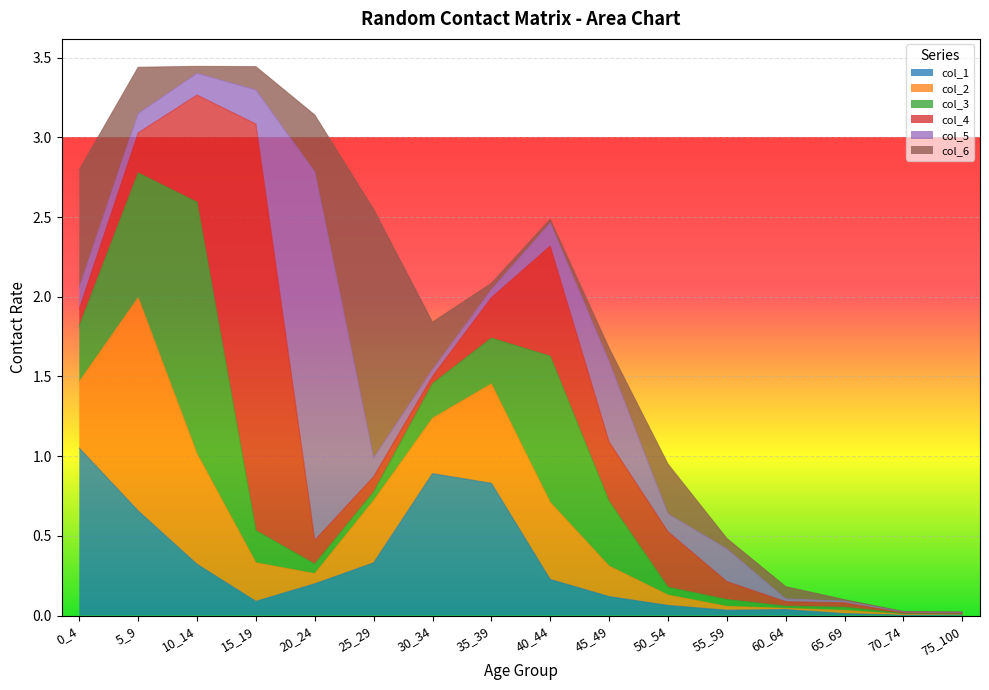

What is the difference between the maximum and minimum values in the col_3 series?

1.6